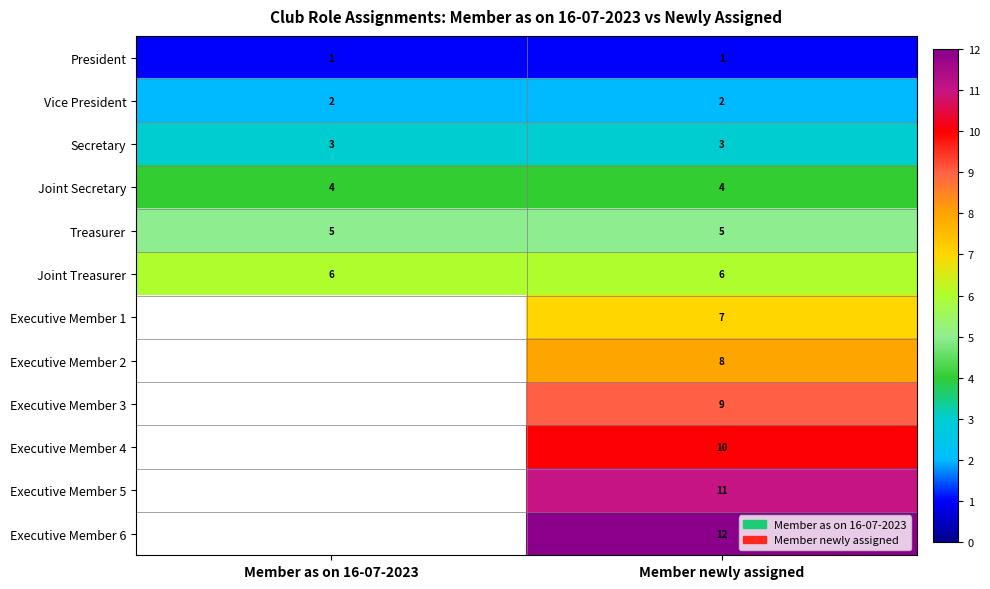

Count the number of categories in the chart.

2